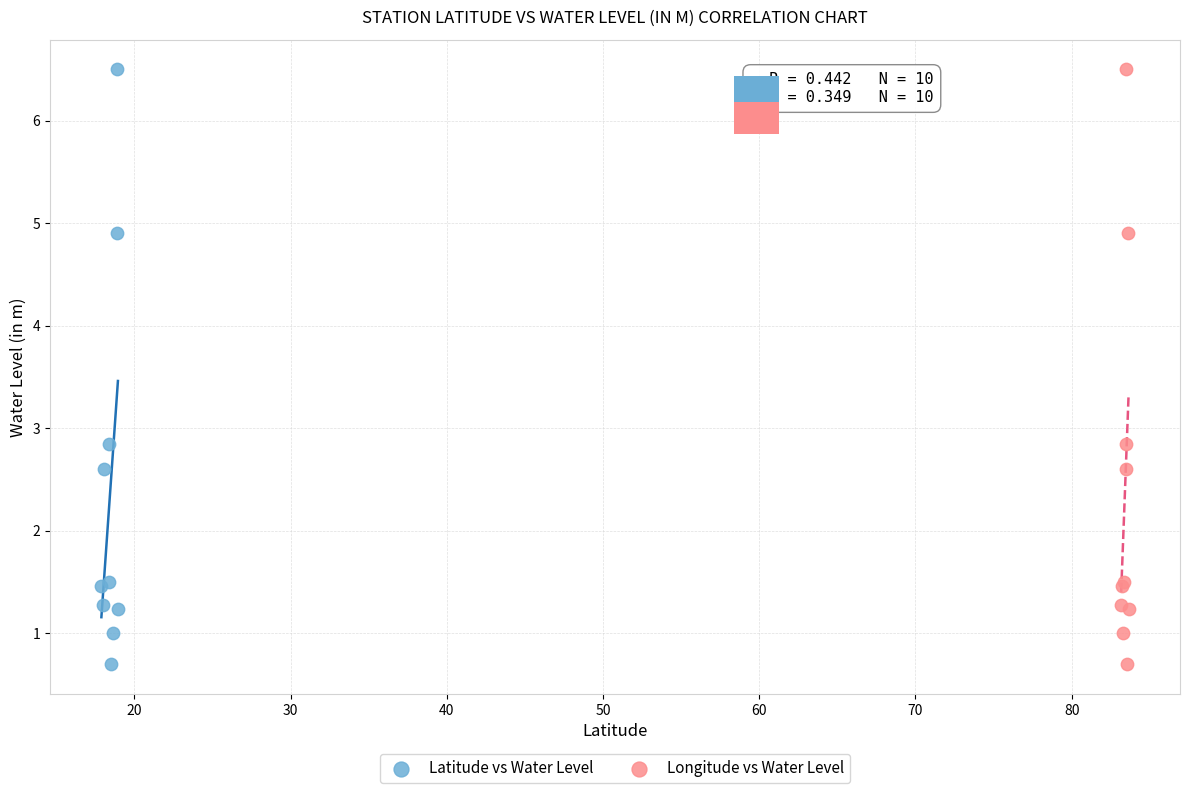

What are all the series names shown in the legend?

Latitude vs Water Level, Longitude vs Water Level